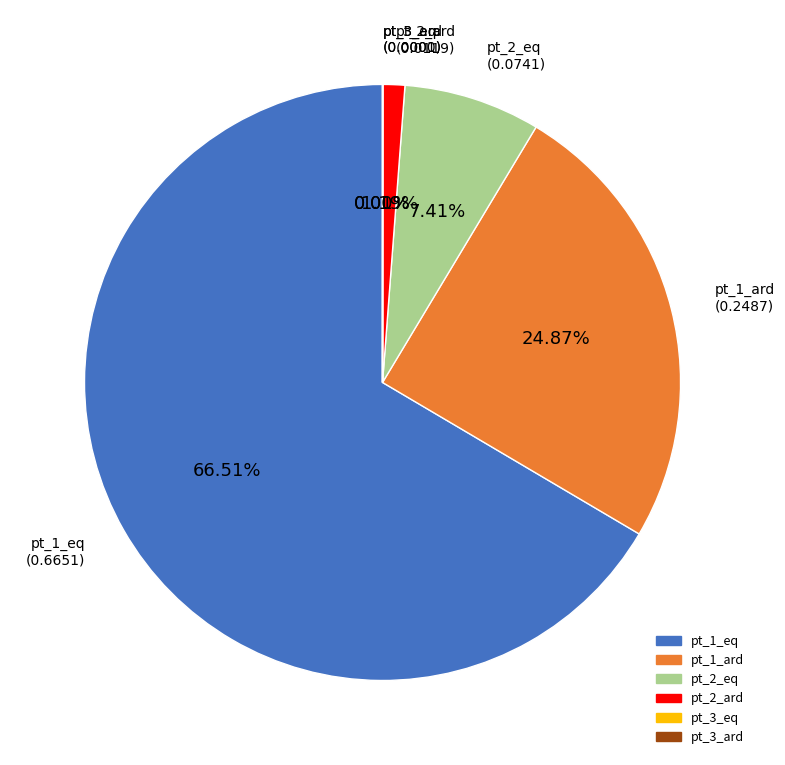

What percentage is NOT represented by pt_1_eq?

33.5%